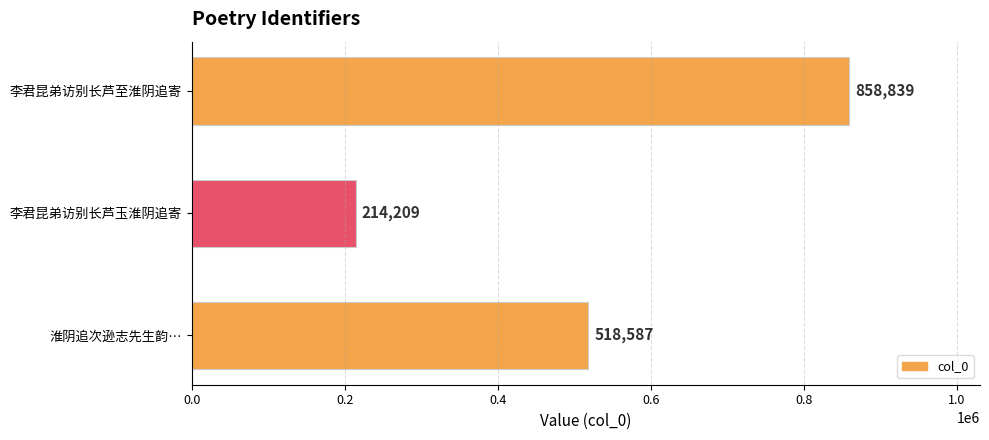

Count the number of data series in this chart.

1